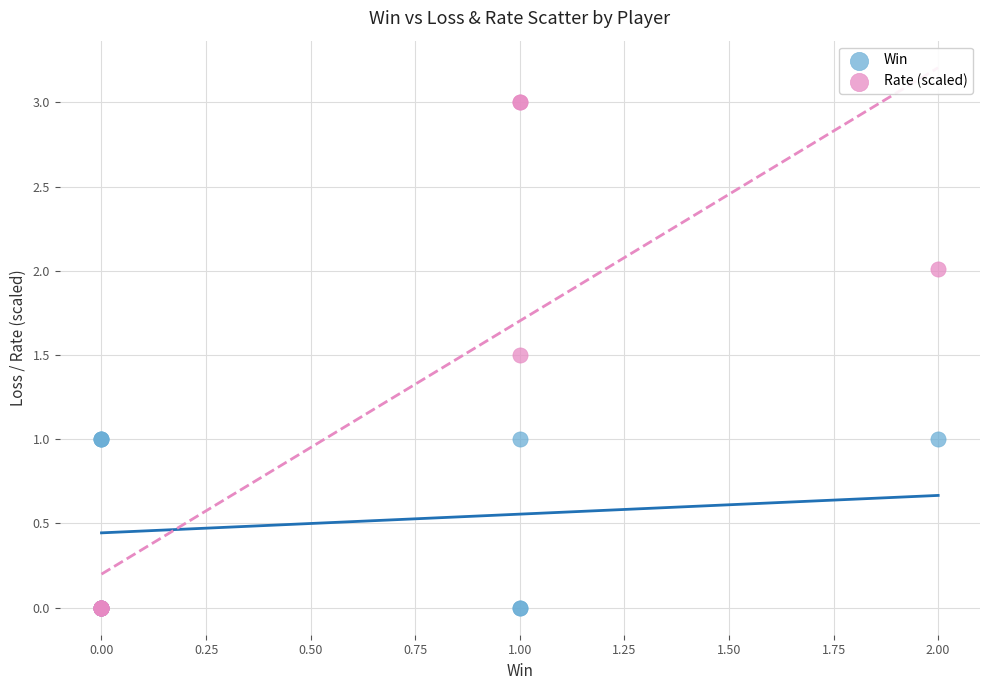

What are all the series names shown in the legend?

Win, Rate (scaled)